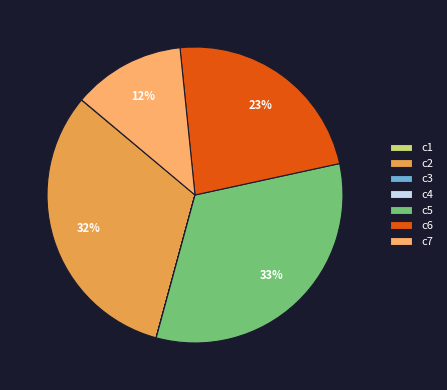

To the nearest percent, what is the combined percentage of c5 and c7?

45%